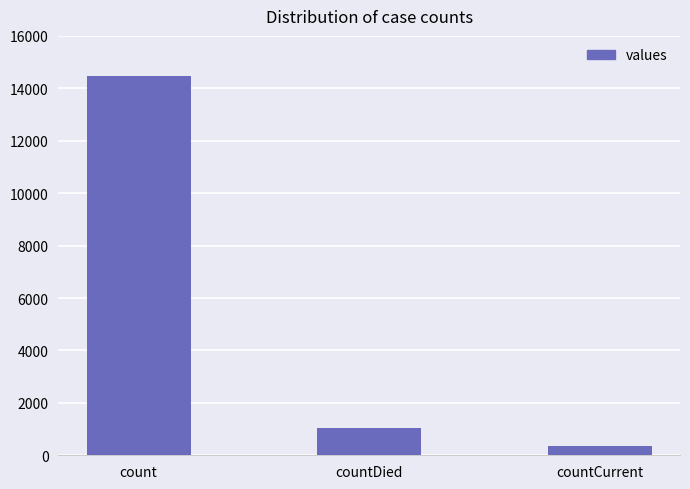

What is the label of the 2nd bar from the left?

countDied